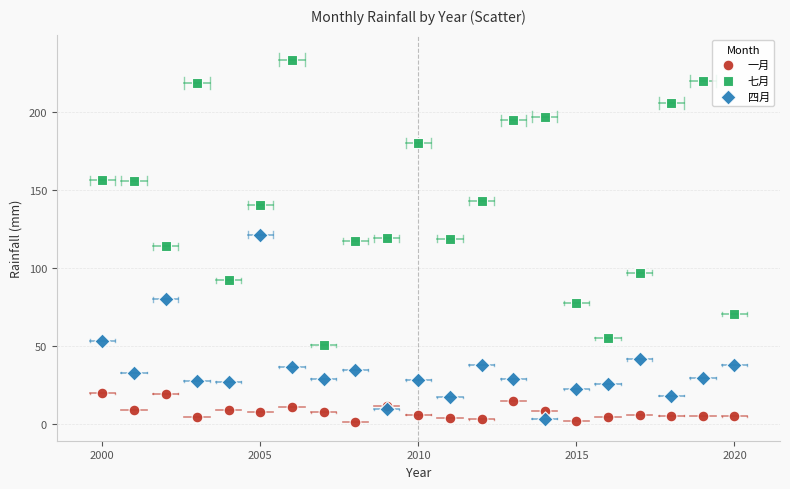

Which series contains the lowest Y value?

一月